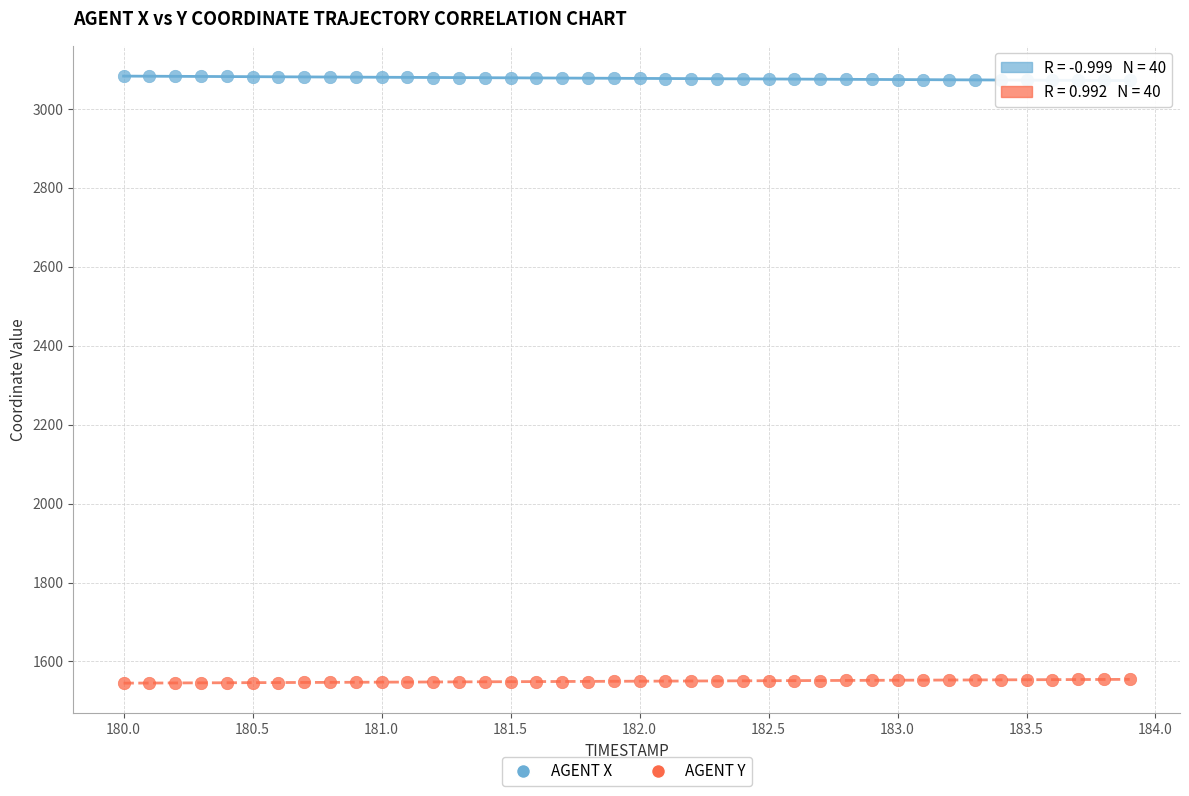

What are all the series names shown in the legend?

AGENT X, AGENT Y